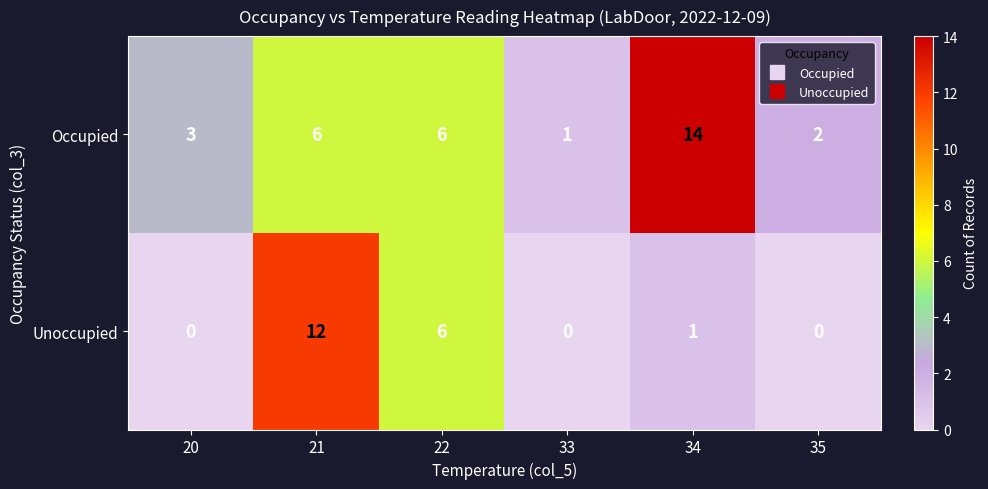

What is the greatest value displayed?

14